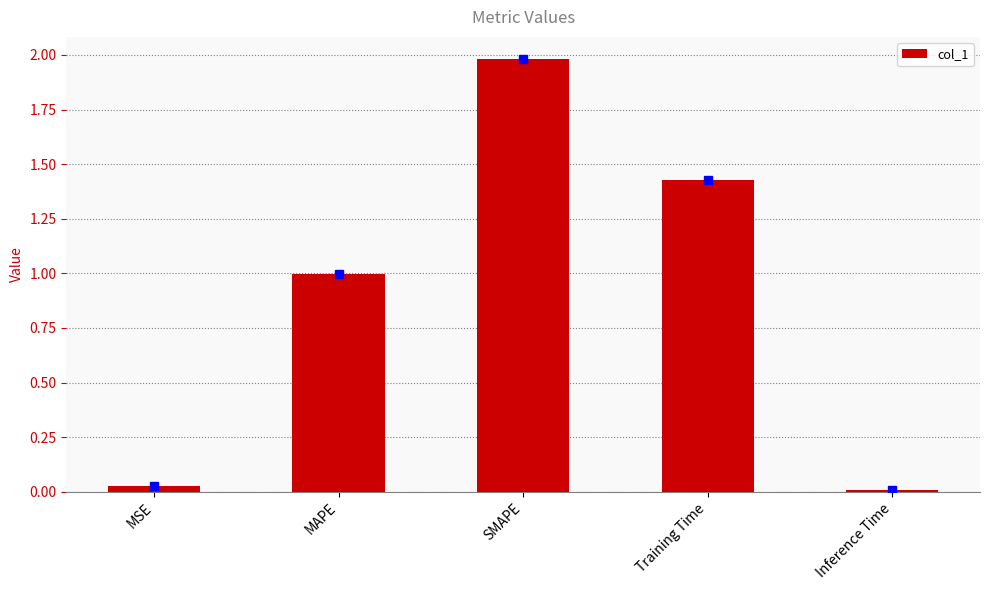

List the labels in order of value, largest first.

SMAPE, Training Time, MAPE, MSE, Inference Time